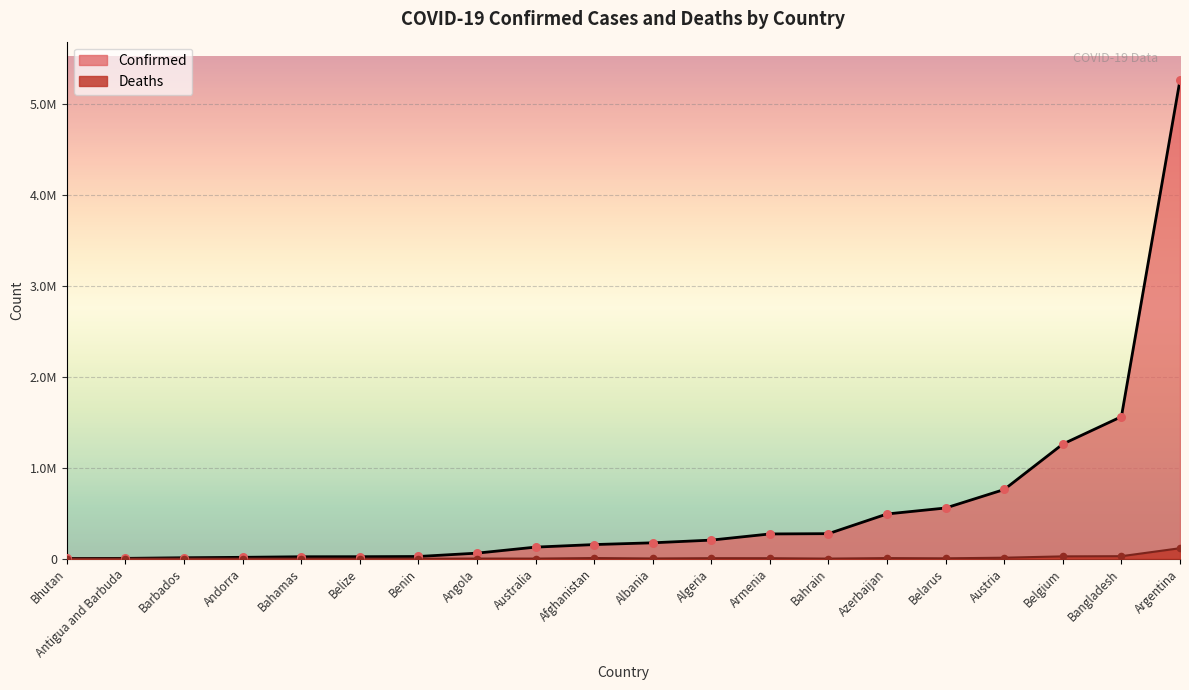

Which series contains the lowest Y value?

Deaths